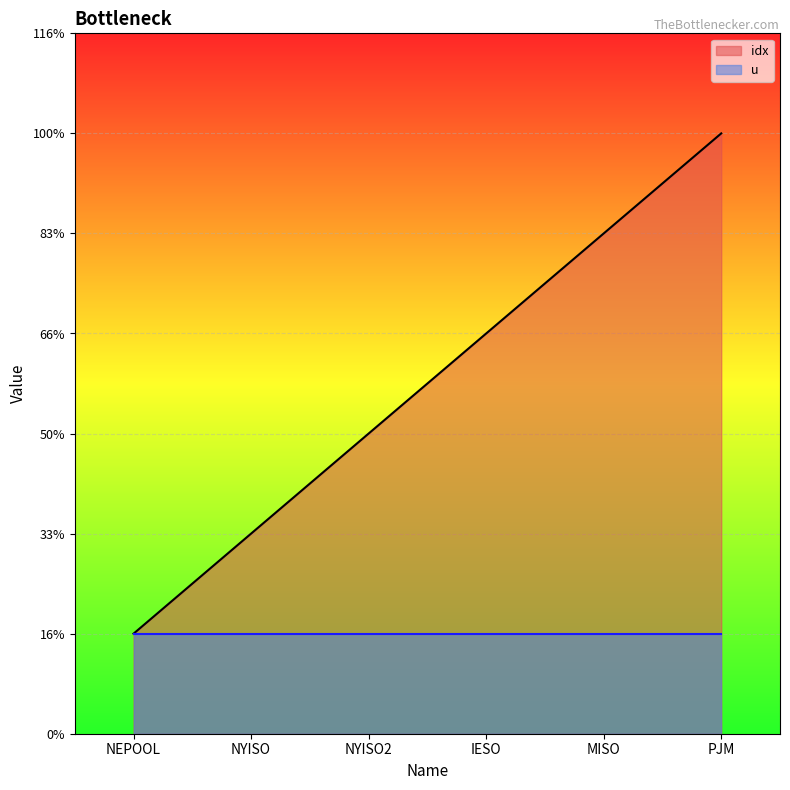

Which label corresponds to the smallest value in the chart?

NEPOOL